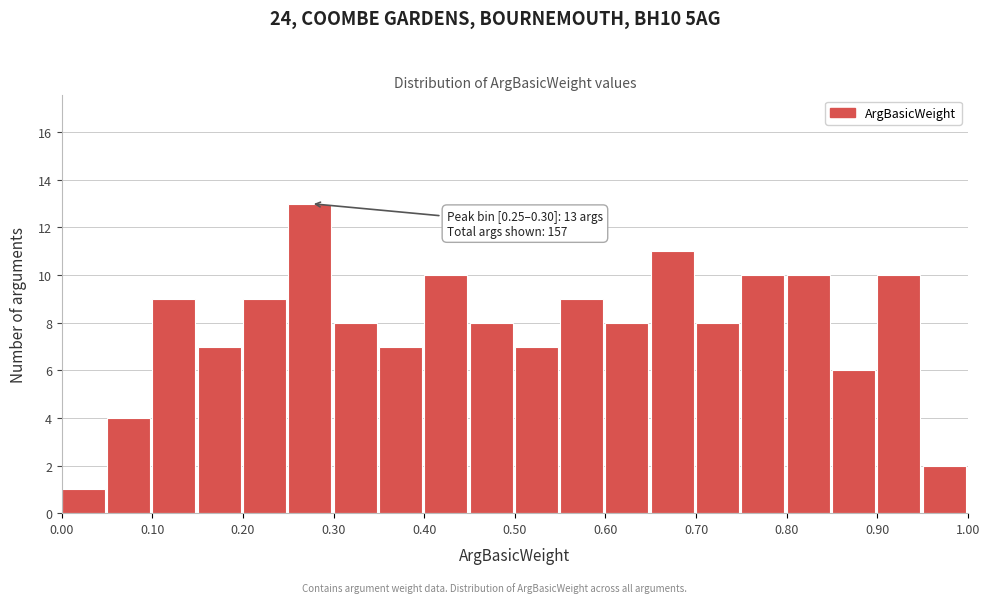

Over which range of the x-axis is the bar tallest?

0.25 to 0.30